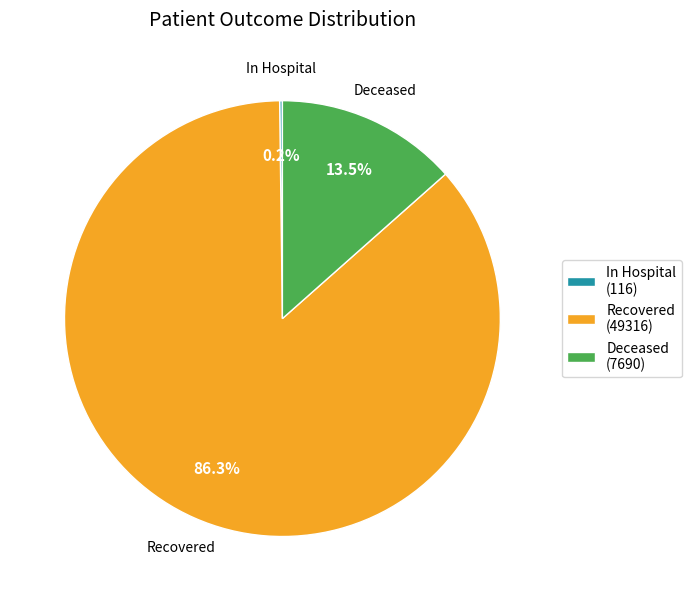

Is there any slice that represents more than half of the pie?

Yes